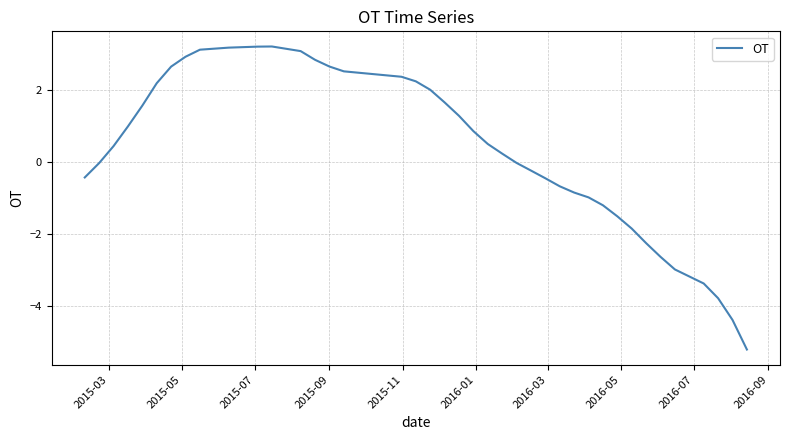

Does the chart display data point markers on the line(s)?

No